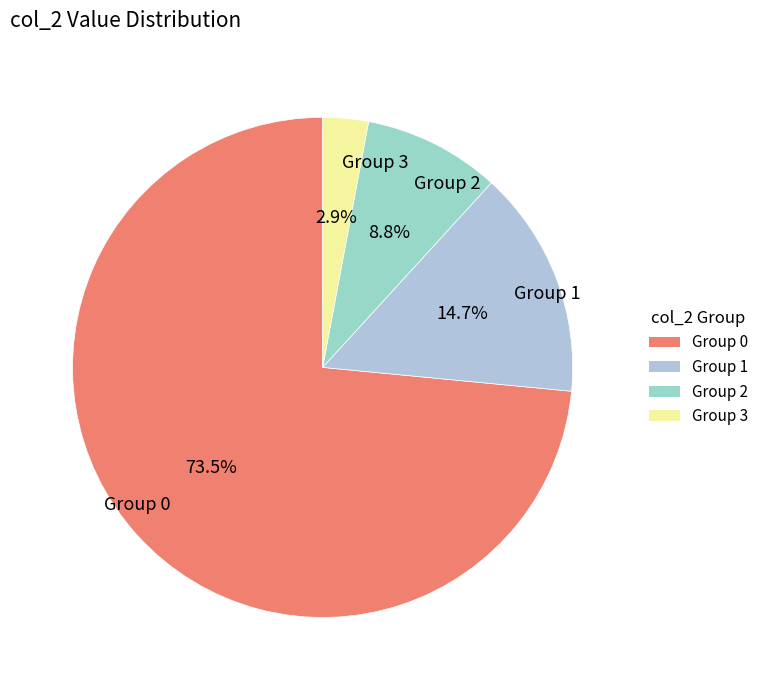

Is there a majority slice in this chart?

Yes